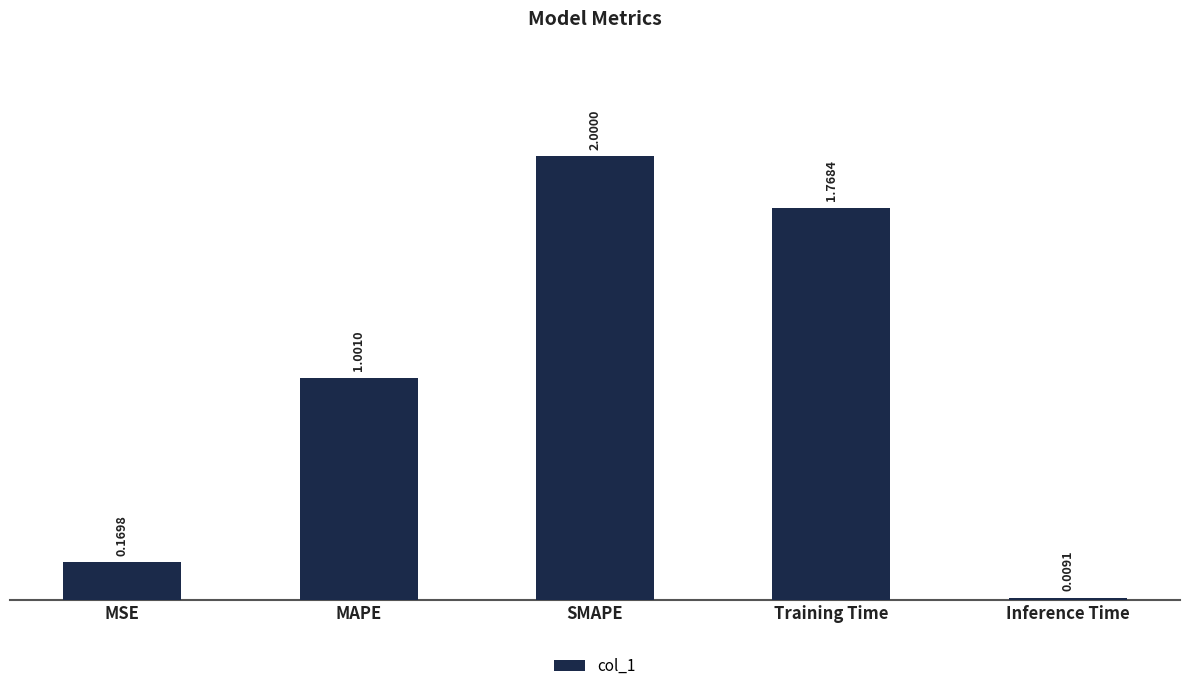

What is the average value?

1.0